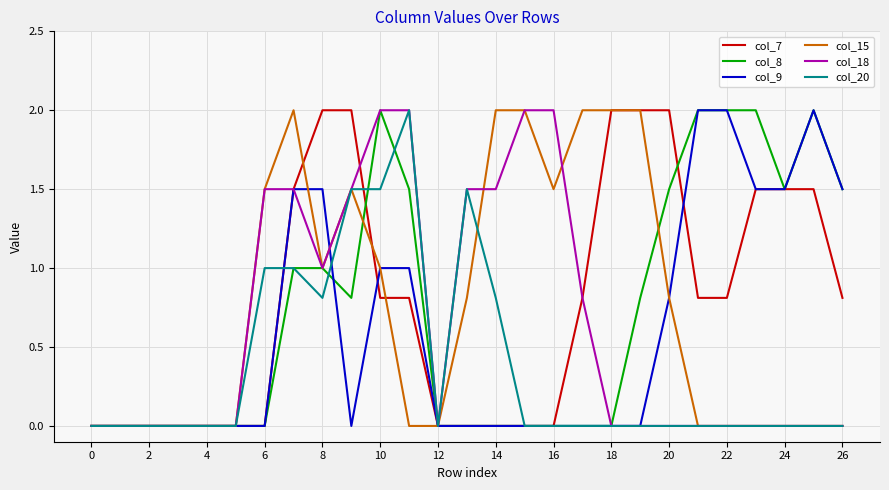

How many lines are shown in the chart?

6